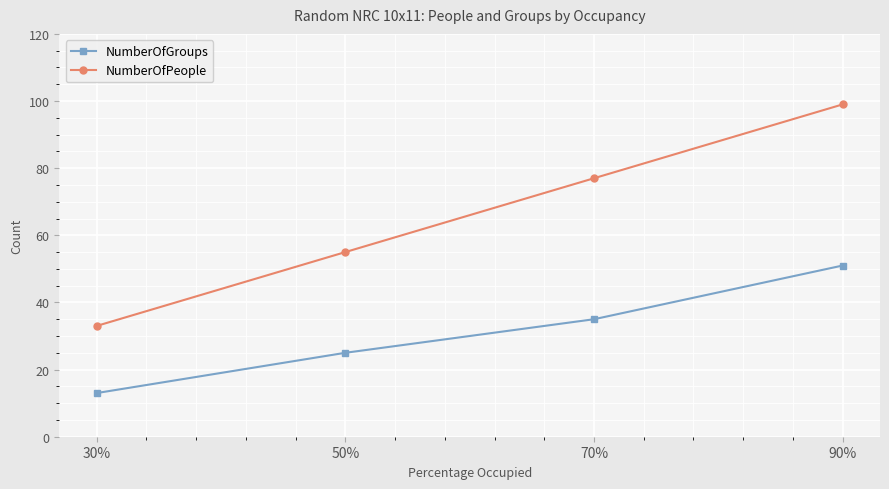

At how many categories does at least one series exceed 91?

1